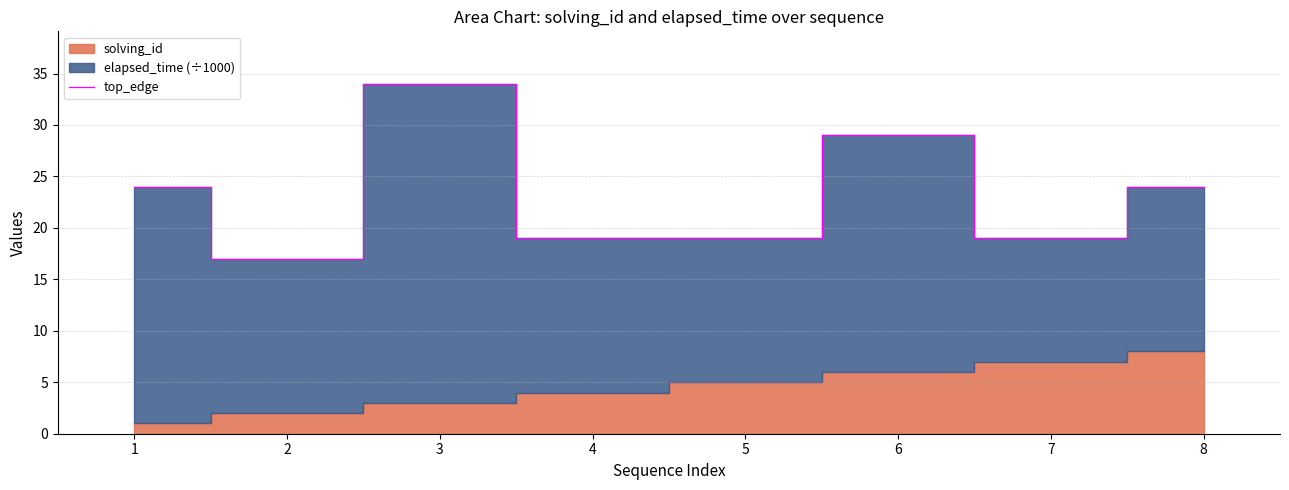

How many interior local peaks (higher than both neighbors) does the data have?

2